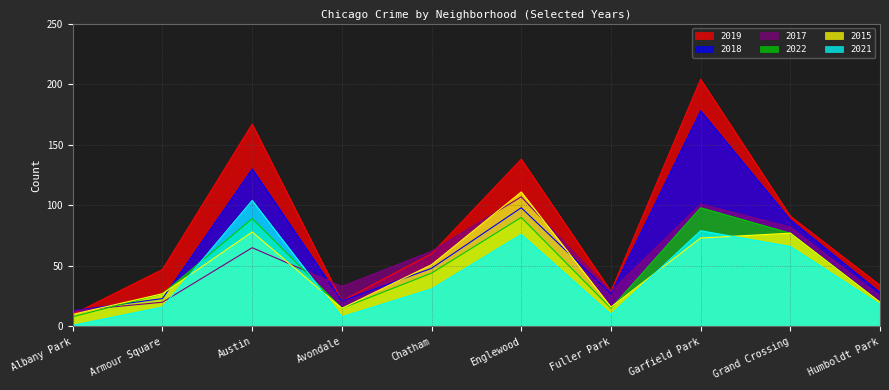

What is the difference between the highest and lowest values at Avondale?

25